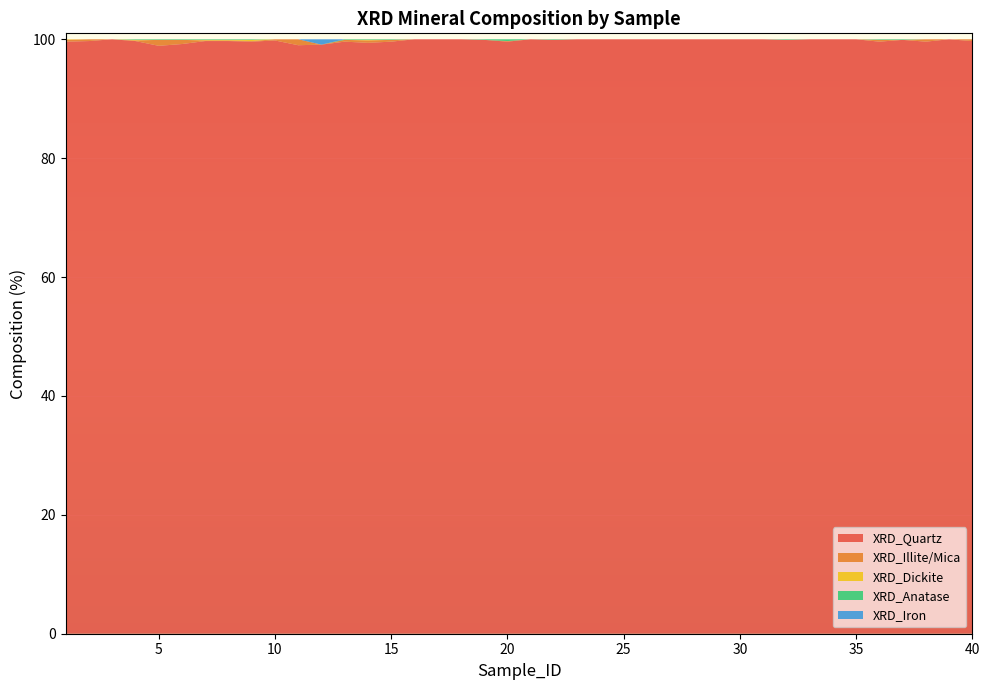

Reading left to right, transcribe all the data shown in this chart.

XRD_Quartz: 1=99.6	2=99.7	3=100.0	4=99.7	5=98.9	6=99.2	7=99.7	8=99.7	9=99.6	10=99.8	11=99.0	12=99.1	13=99.6	14=99.4	15=99.6	16=100.0	17=100.0	18=100.0	19=99.9	20=99.6	21=100.0	22=99.9	23=100.0	24=100.0	25=100.0	26=100.0	27=100.0	28=100.0	29=100.0	30=100.0	31=100.0	32=99.9	33=100.0	34=100.0	35=100.0	36=99.6	37=99.9	38=99.6	39=100.0	40=99.7
XRD_Illite/Mica: 1=0.3	2=0.3	3=0.0	4=0.1	5=1.0	6=0.7	7=0.1	8=0.1	9=0.1	10=0.2	11=1.0	12=0.0	13=0.3	14=0.4	15=0.3	16=0.0	17=0.0	18=0.0	19=0.0	20=0.1	21=0.0	22=0.0	23=0.0	24=0.0	25=0.0	26=0.0	27=0.0	28=0.0	29=0.0	30=0.0	31=0.0	32=0.0	33=0.0	34=0.0	35=0.0	36=0.3	37=0.0	38=0.4	39=0.0	40=0.3
XRD_Dickite: 1=0.1	2=0.0	3=0.0	4=0.1	5=0.0	6=0.0	7=0.1	8=0.1	9=0.2	10=0.0	11=0.0	12=0.0	13=0.0	14=0.1	15=0.0	16=0.0	17=0.0	18=0.0	19=0.0	20=0.0	21=0.0	22=0.0	23=0.0	24=0.0	25=0.0	26=0.0	27=0.0	28=0.0	29=0.0	30=0.0	31=0.0	32=0.0	33=0.0	34=0.0	35=0.0	36=0.0	37=0.0	38=0.0	39=0.0	40=0.0
XRD_Anatase: 1=0.0	2=0.0	3=0.0	4=0.1	5=0.1	6=0.1	7=0.1	8=0.1	9=0.1	10=0.0	11=0.0	12=0.0	13=0.1	14=0.1	15=0.1	16=0.0	17=0.0	18=0.0	19=0.1	20=0.3	21=0.0	22=0.1	23=0.0	24=0.0	25=0.0	26=0.0	27=0.0	28=0.0	29=0.0	30=0.0	31=0.0	32=0.1	33=0.0	34=0.0	35=0.0	36=0.1	37=0.1	38=0.0	39=0.0	40=0.0
XRD_Iron: 1=0.0	2=0.0	3=0.0	4=0.0	5=0.0	6=0.0	7=0.0	8=0.0	9=0.0	10=0.0	11=0.0	12=0.9	13=0.0	14=0.0	15=0.0	16=0.0	17=0.0	18=0.0	19=0.0	20=0.0	21=0.0	22=0.0	23=0.0	24=0.0	25=0.0	26=0.0	27=0.0	28=0.0	29=0.0	30=0.0	31=0.0	32=0.0	33=0.0	34=0.0	35=0.0	36=0.0	37=0.0	38=0.0	39=0.0	40=0.0